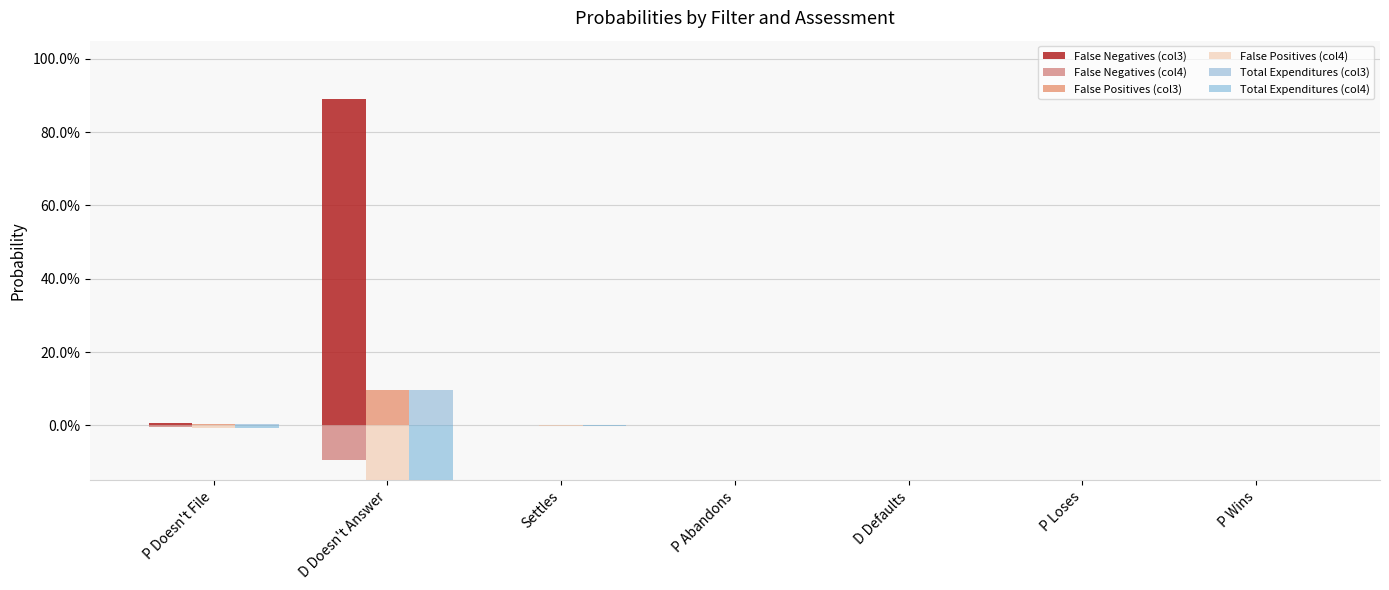

Is it true that False Positives (col4) equals -0.0 at D Defaults?

False